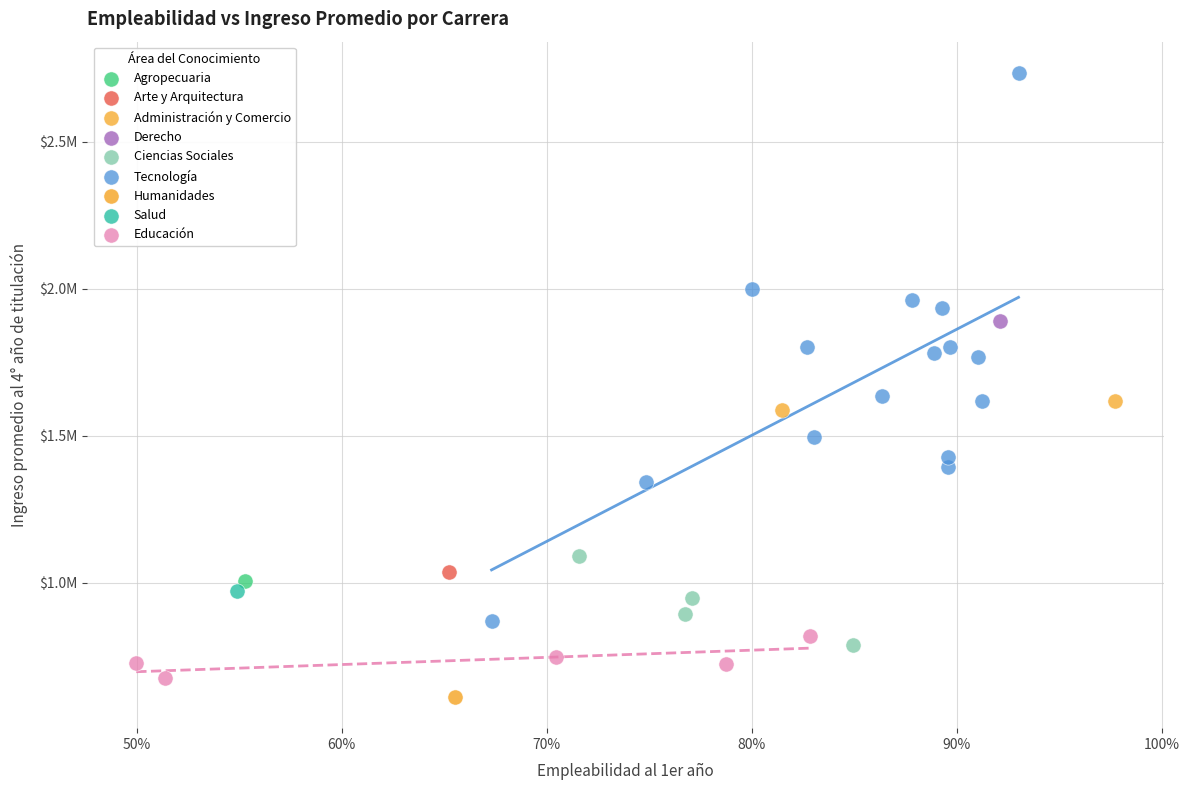

Which series reaches the maximum Y coordinate?

Tecnología